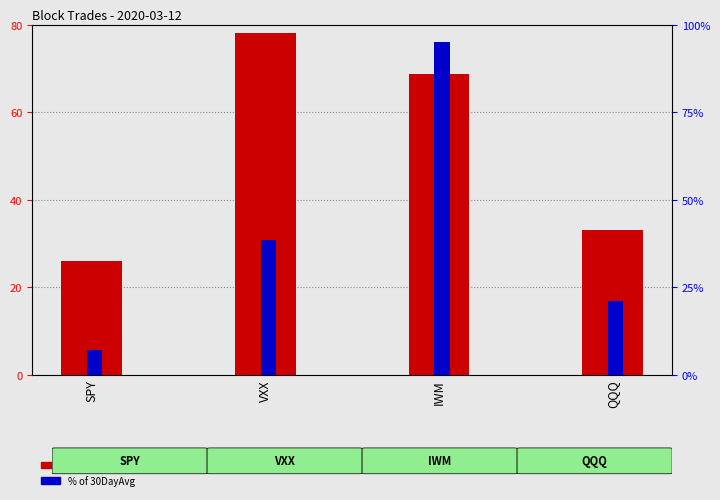

How many data points in % of 30DayAvg are less than 38?

2